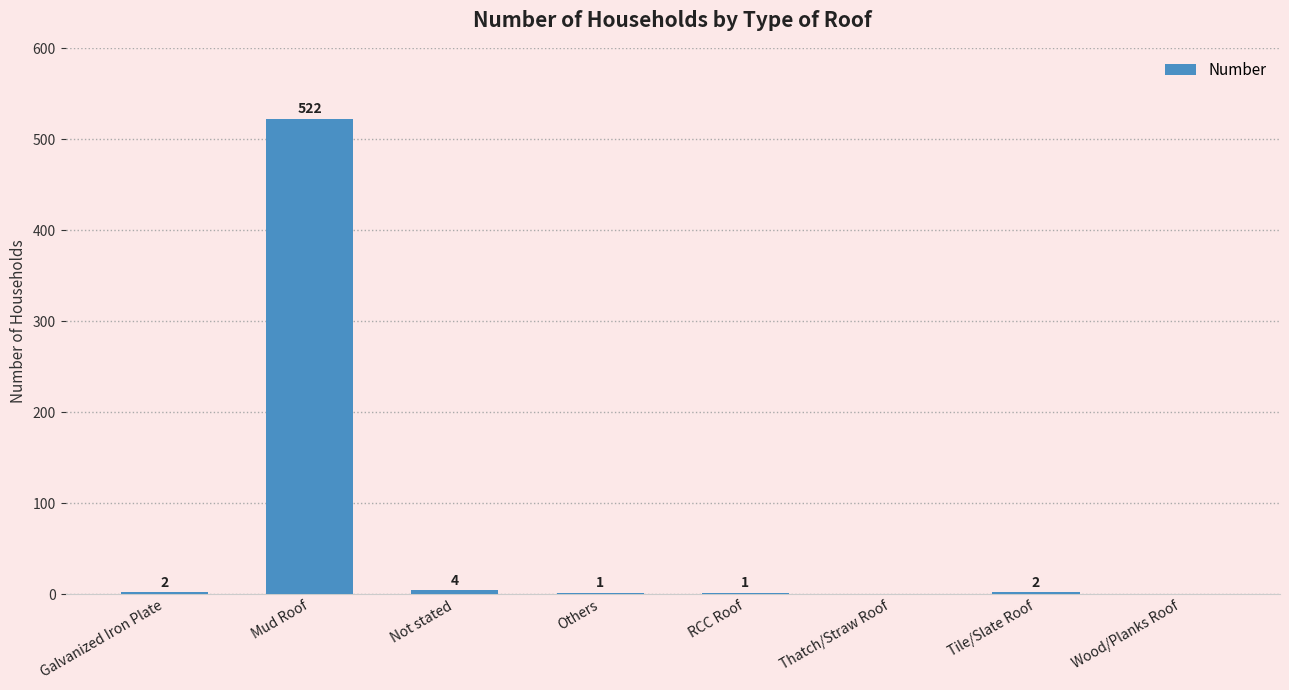

What is the change in value from Galvanized Iron Plate to Wood/Planks Roof?

-2